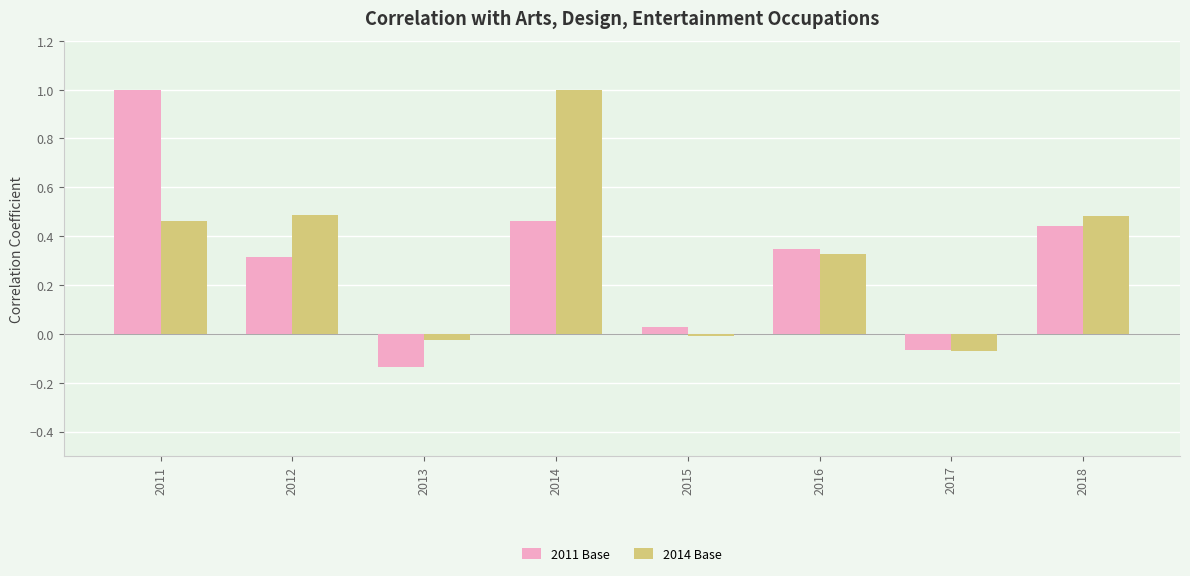

Which series has the largest total across all categories?

2014 Base